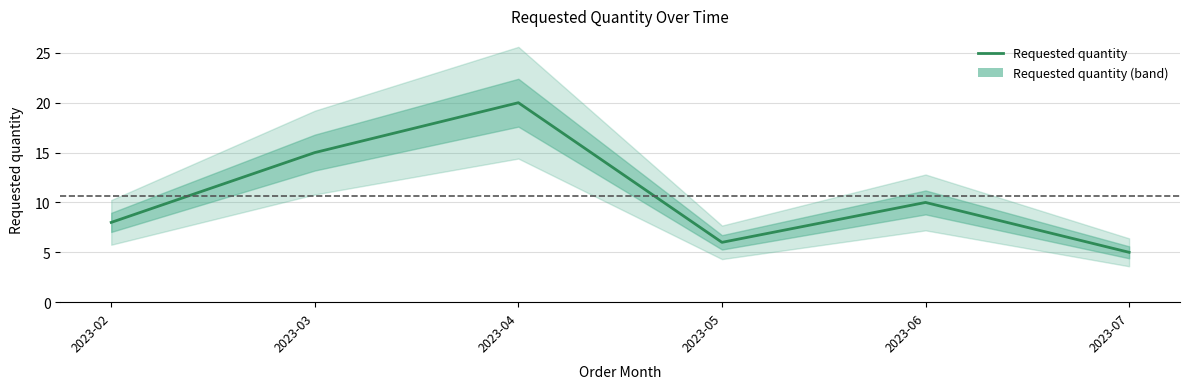

What is the change in value from 2023-02 to 2023-03?

+7